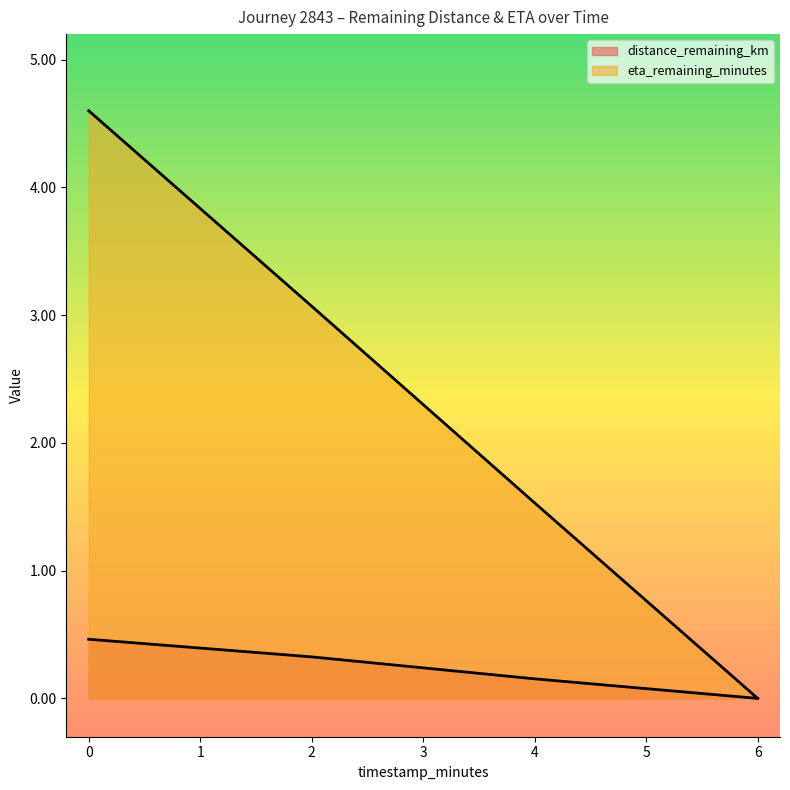

True or false: distance_remaining_km has more than 0 points higher than both neighbors.

False